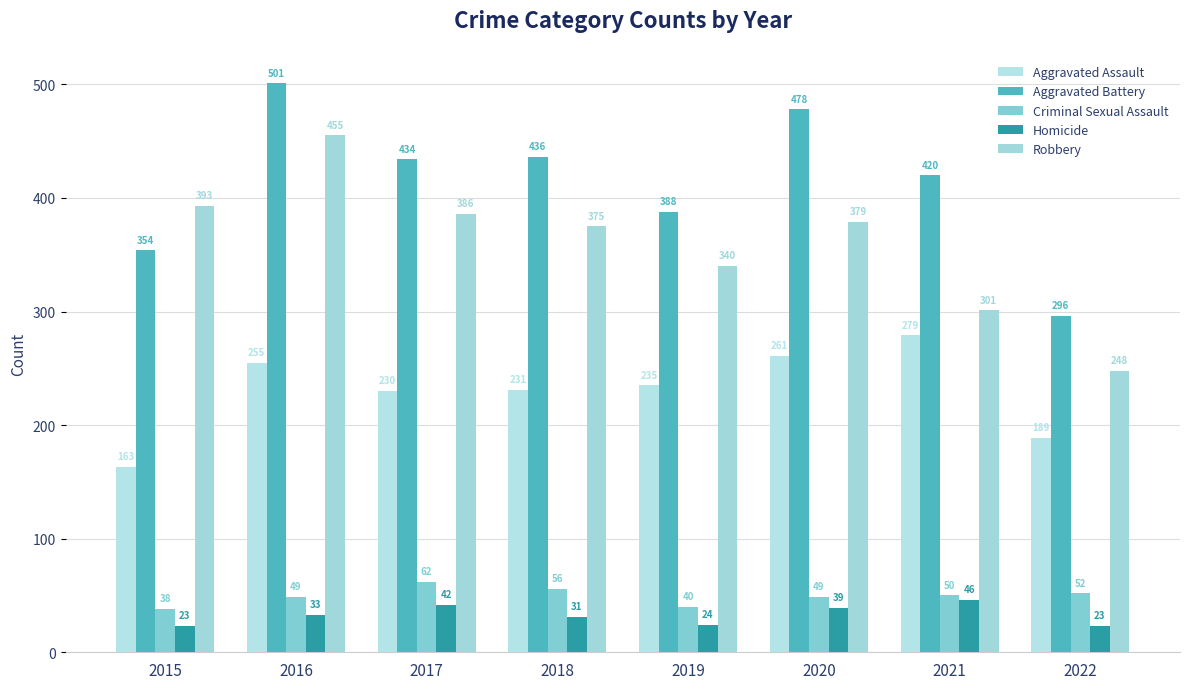

What is the maximum value for Aggravated Assault?

279